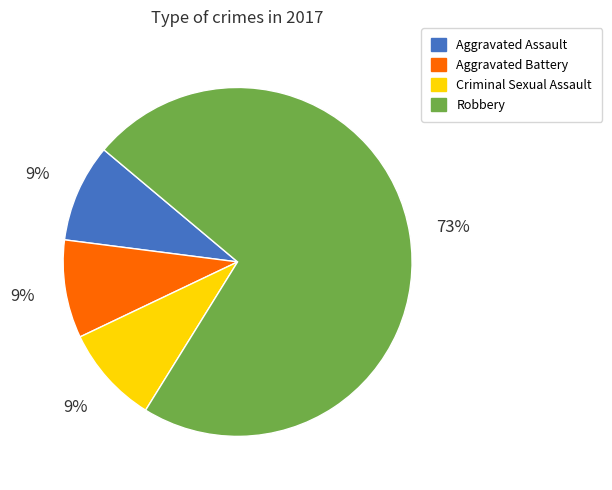

Does any single category account for the majority?

Yes